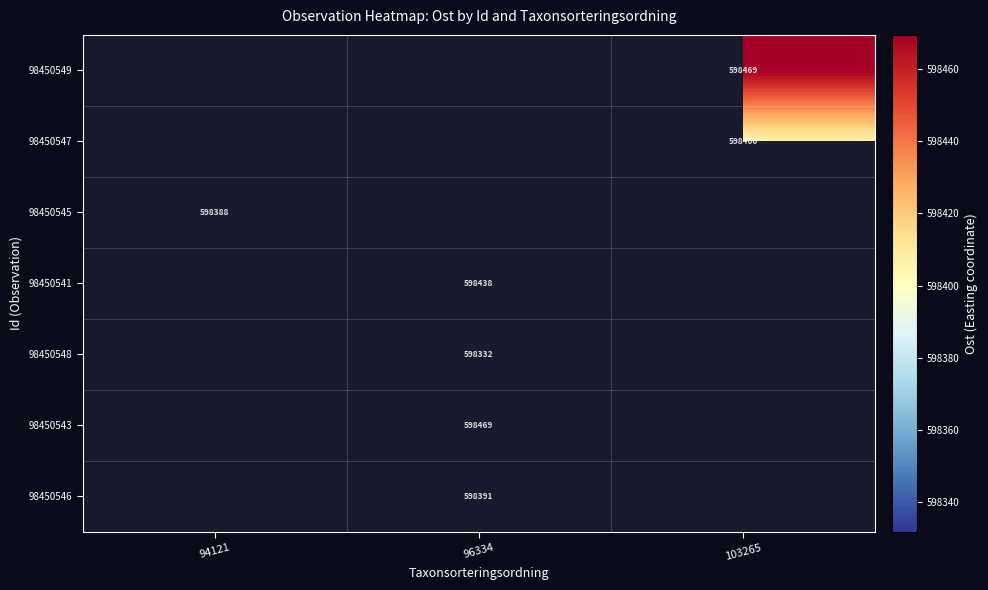

Is the value of 98450541 at 96334 greater than the value of 98450548 at 96334?

Yes